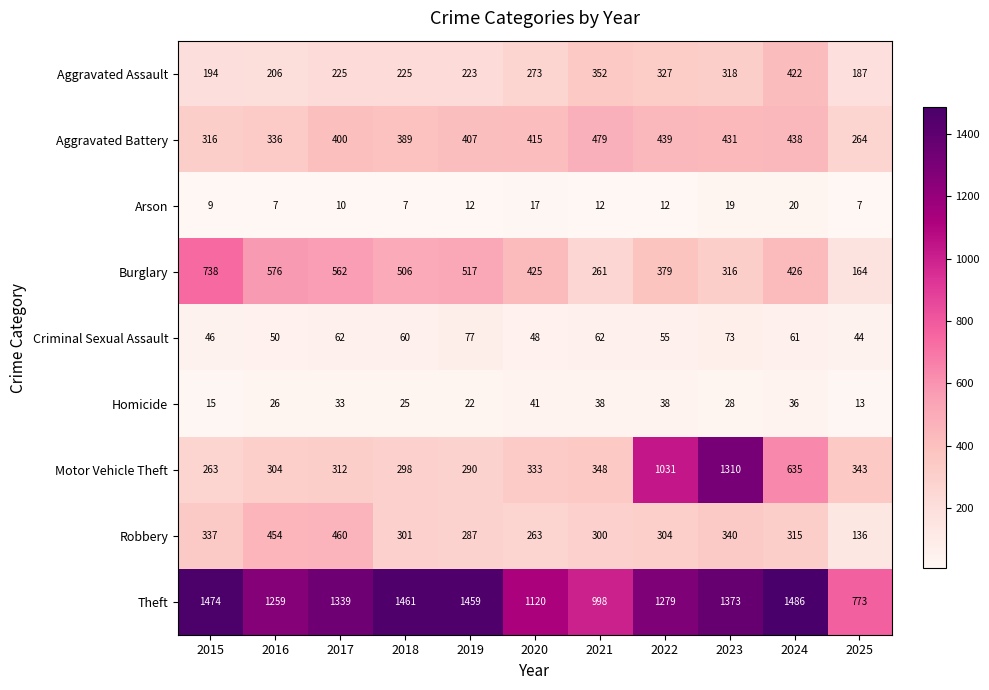

What is the sum of the Robbery values at 2015 and 2024?

652